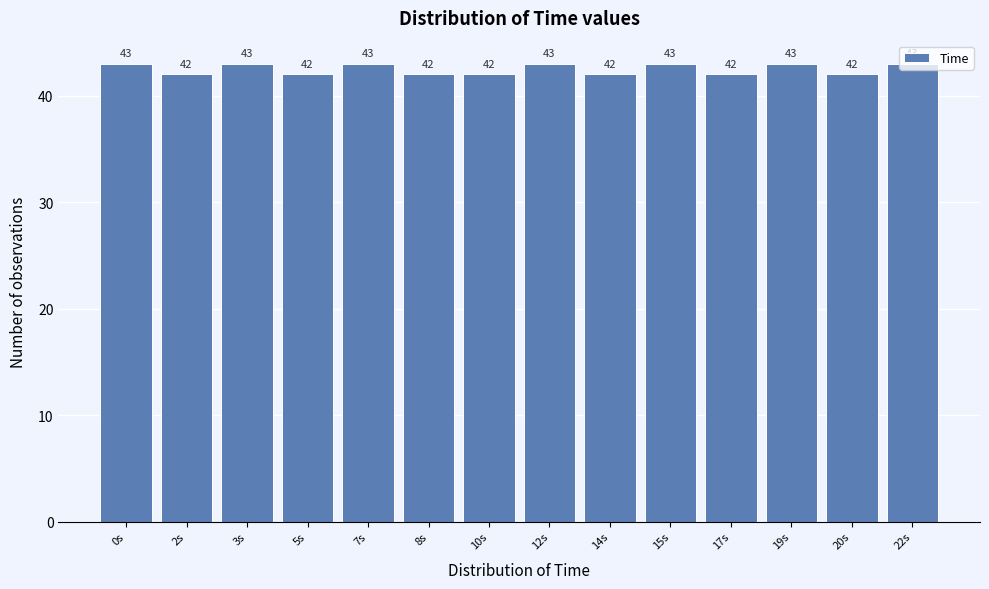

What is the label of the 2nd bar from the right?

20s